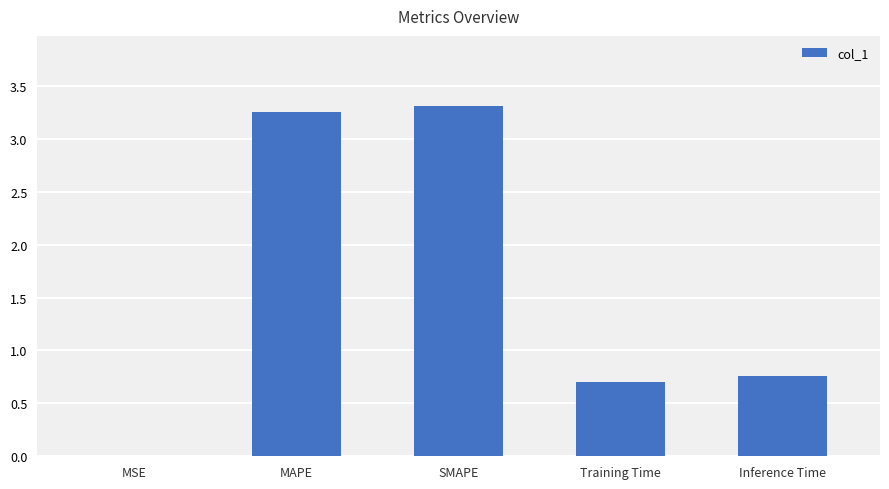

How many categories are shown in the chart?

5